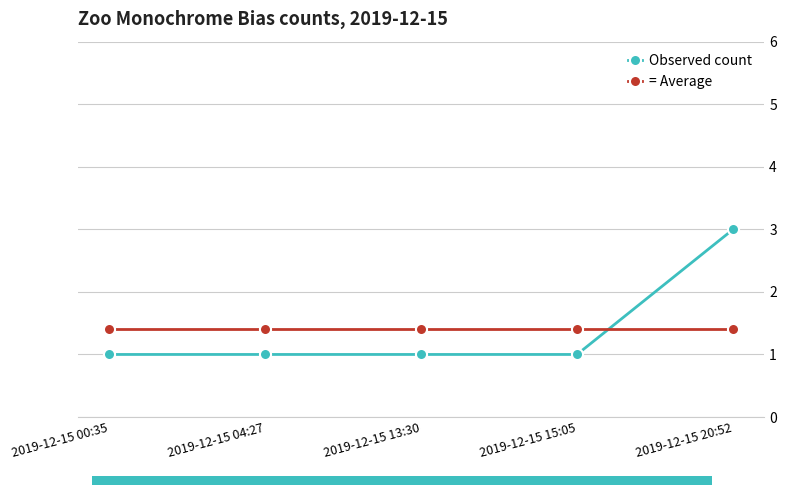

What is the value of the = Average point at the 5th from the left?

1.4